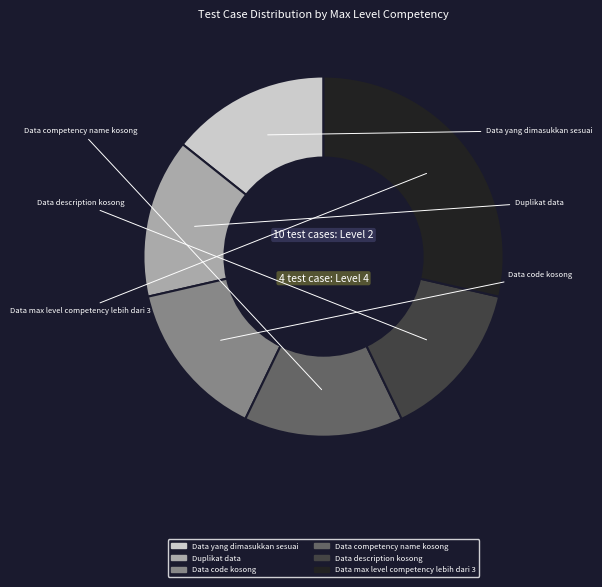

Combined, do Data description kosong and Data competency name kosong account for over 50%?

No